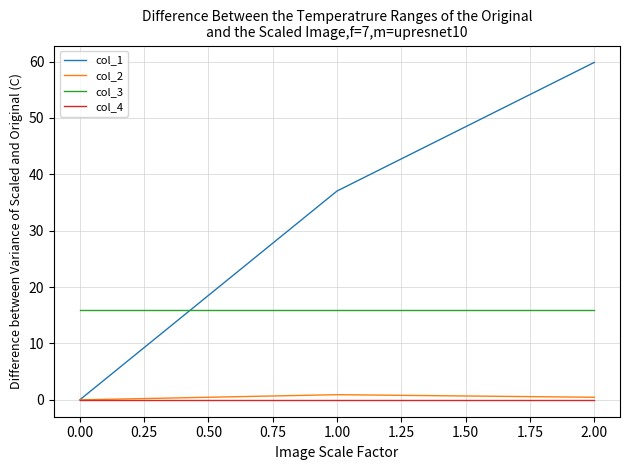

The value of col_4 at 2.00 is 0.0. True or false?

True